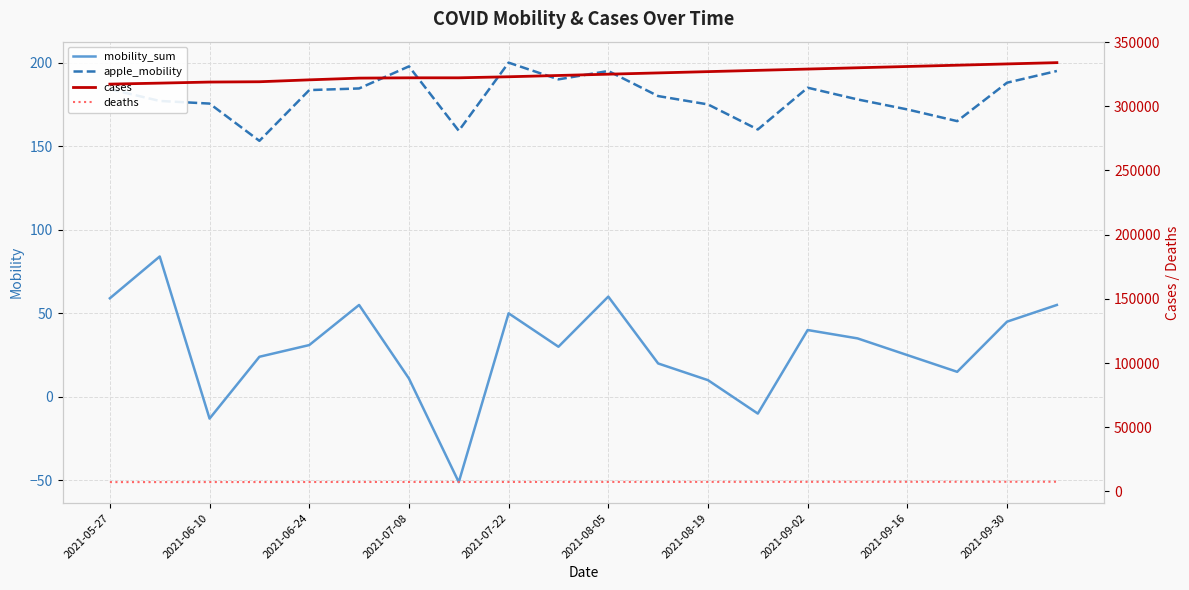

The mobility_sum series shows -13.0 at 2021-06-10. True or false?

True